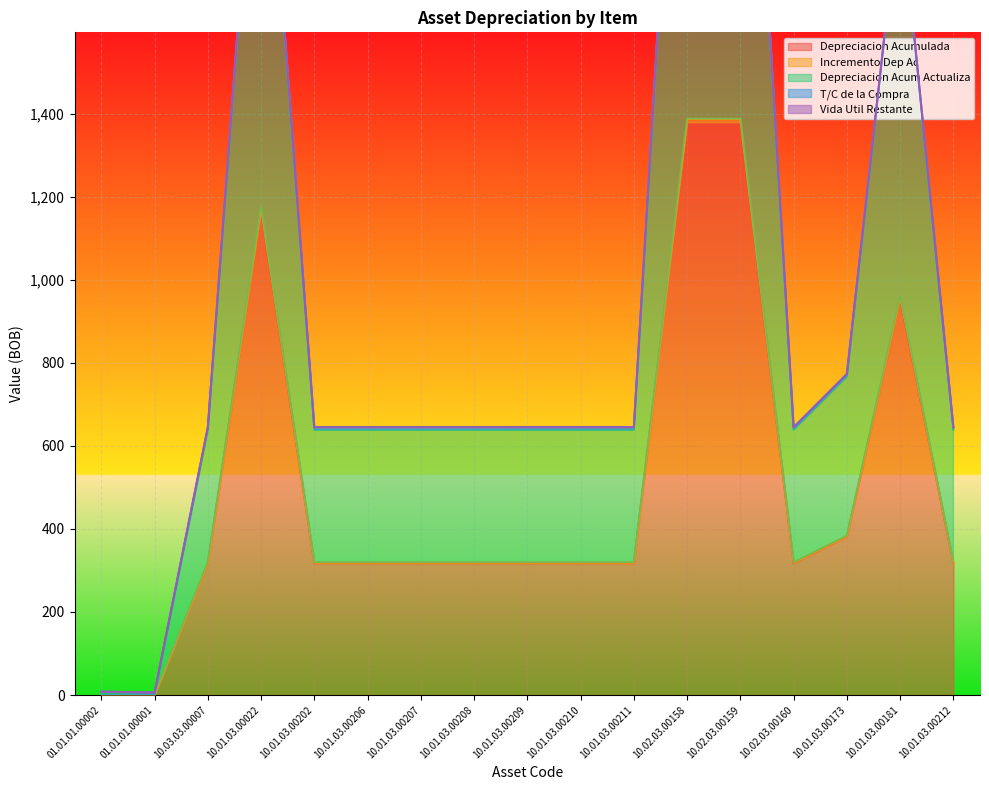

Where is the first local maximum for Depreciacion Acum Actualiza?

10.01.03.00022